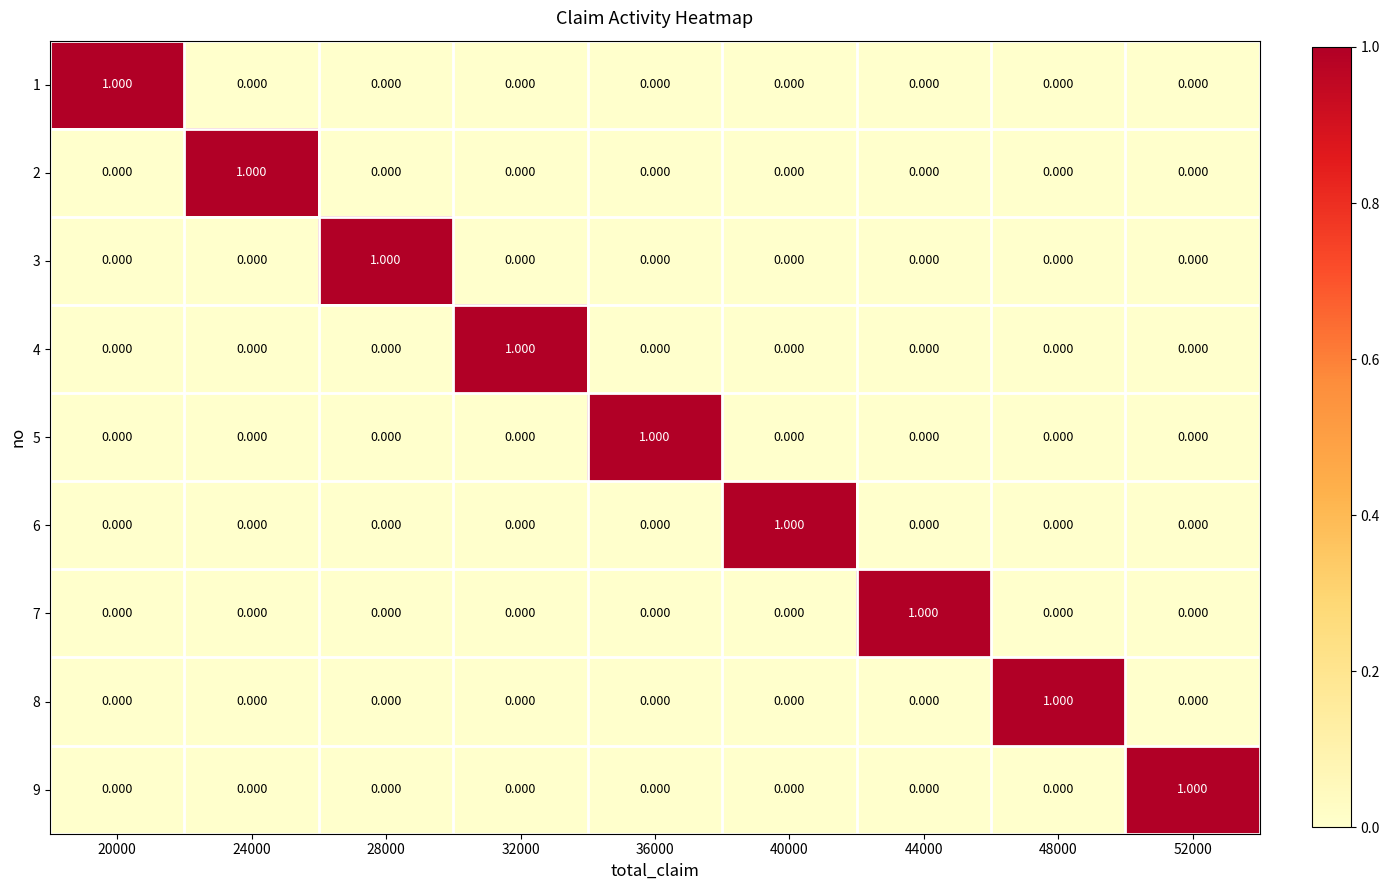

How many values in the 4 series exceed 0?

1